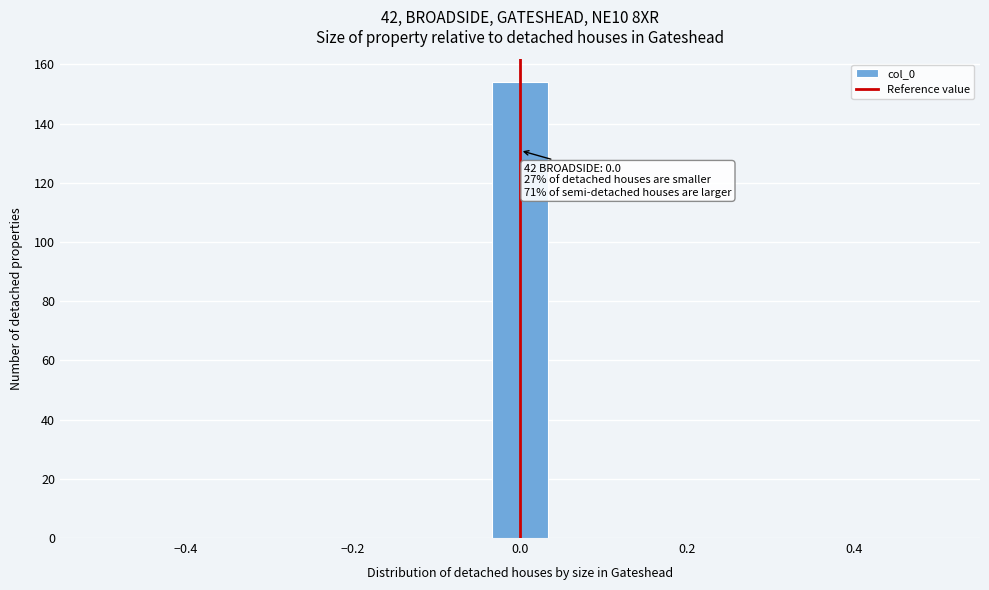

Around what value on the x-axis is the tallest bar? Give the approximate position of its centre, as read against the axis.

0.00